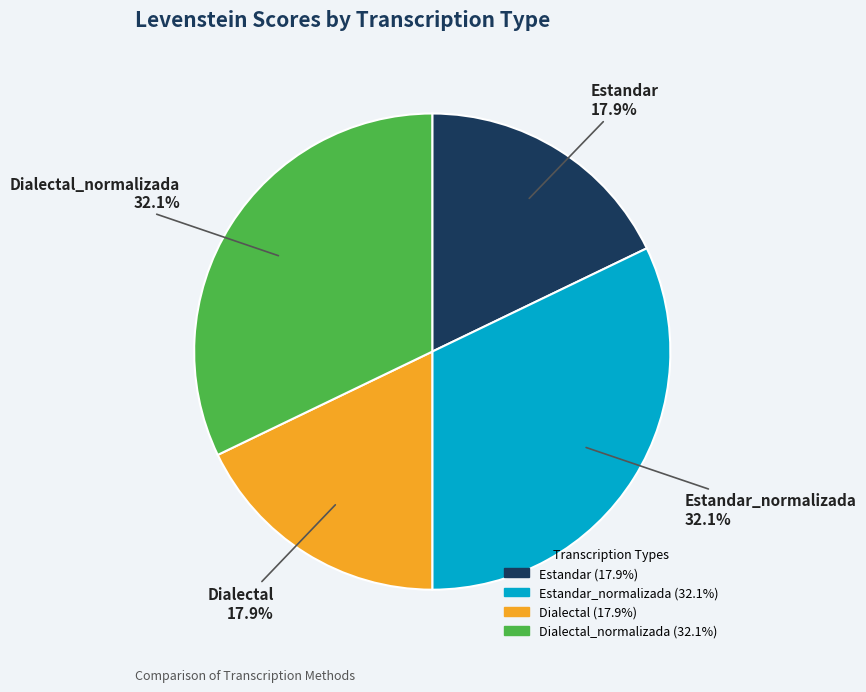

Is there a majority slice in this chart?

No